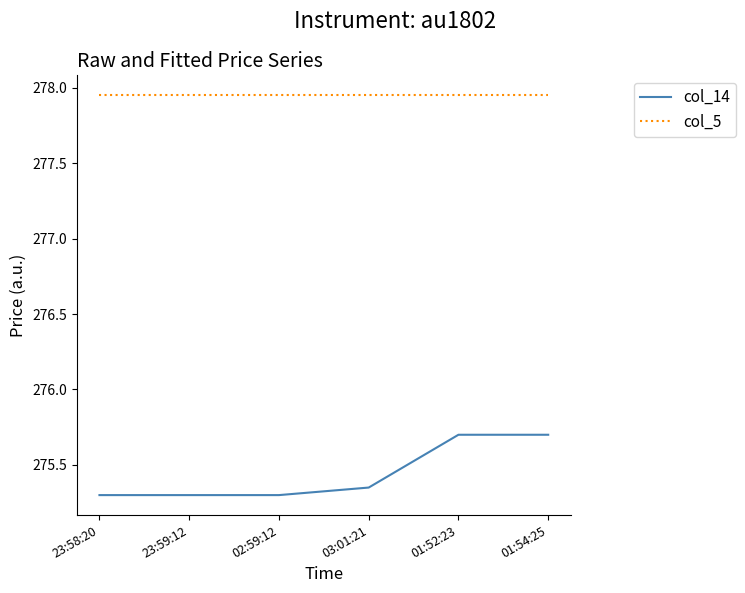

What is the difference between the maximum and minimum values in the col_14 series?

0.4